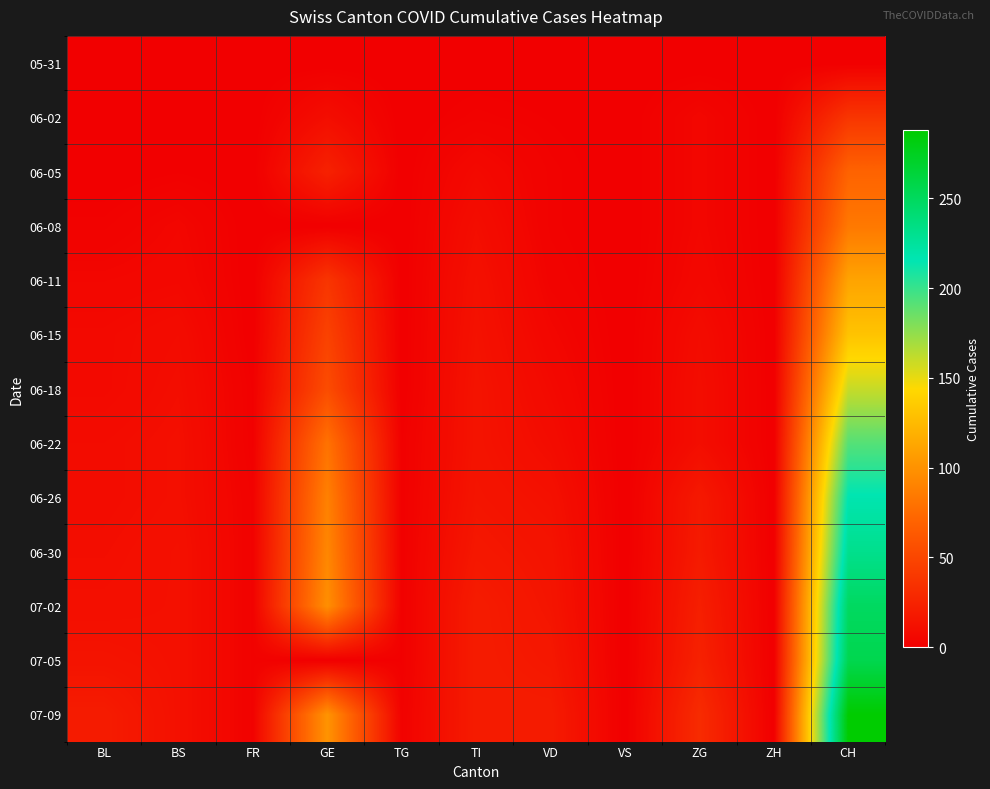

Which has a higher value, CH or TI?

CH